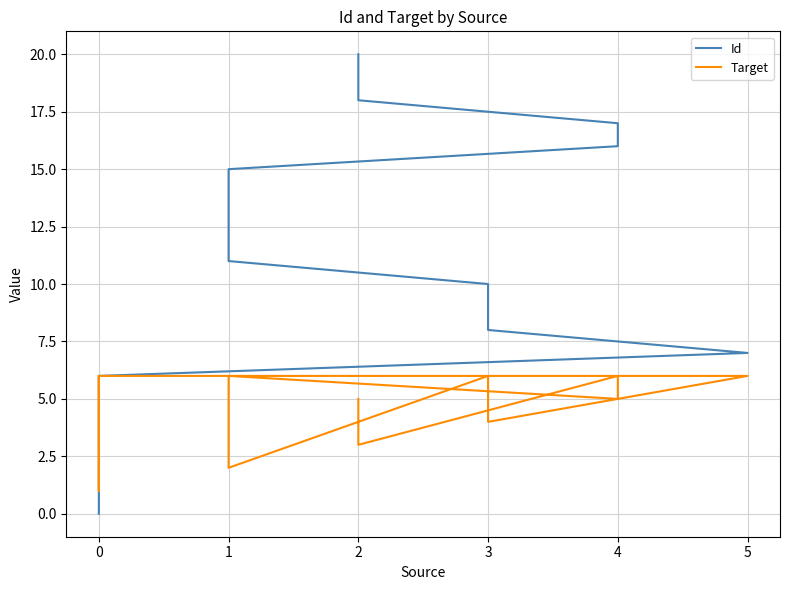

True or false: Id and Target cross at least once.

False